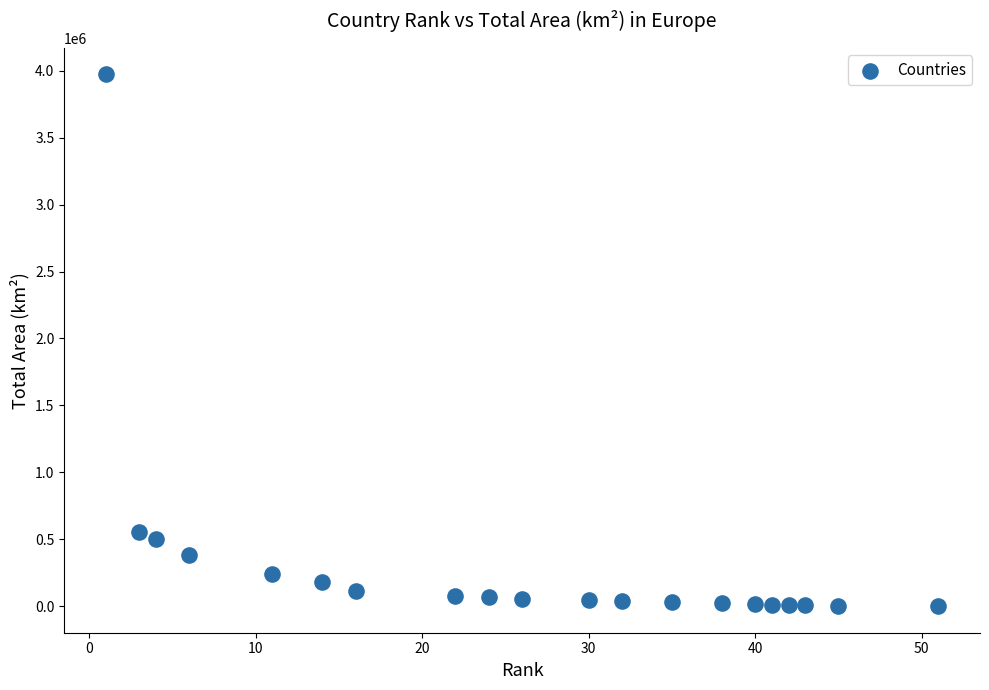

What is the range of X values (max minus min)?

50.0